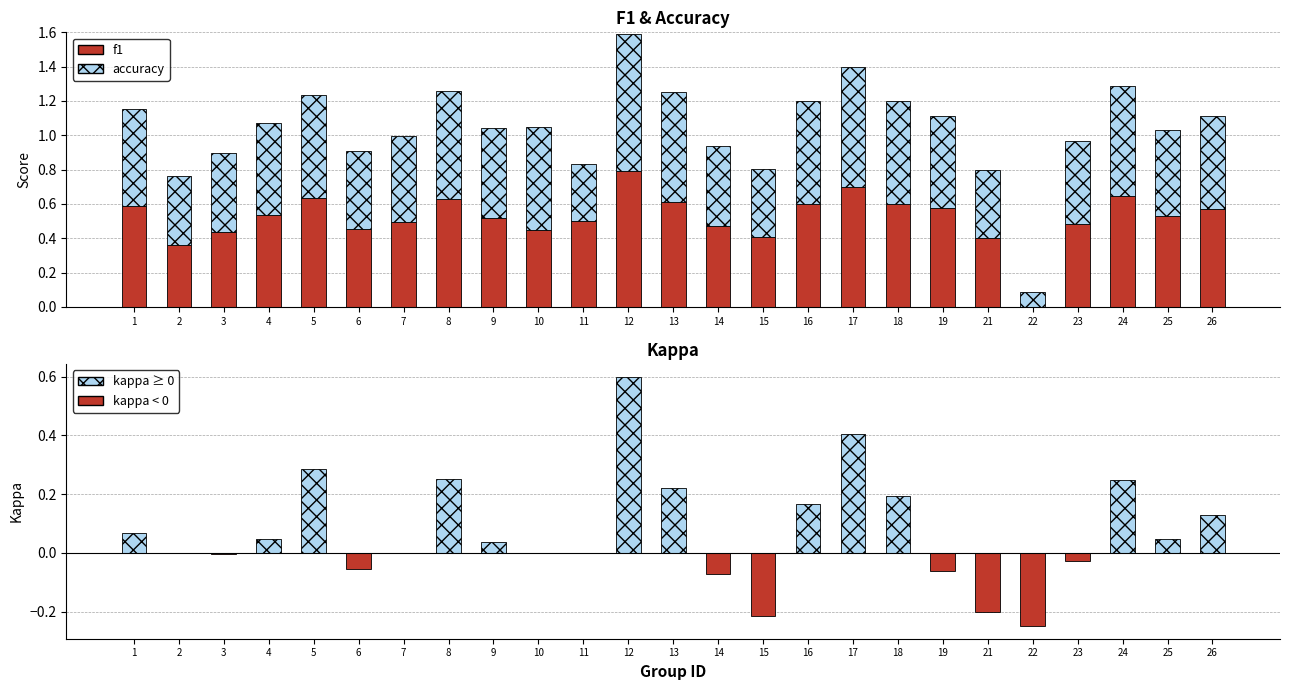

Read the kappa (neg) value at 22.

-0.2